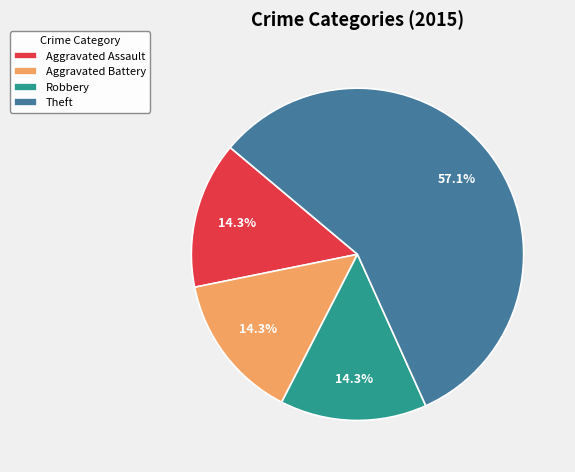

To the nearest percent, what is the difference between the largest and smallest slice percentages?

43%